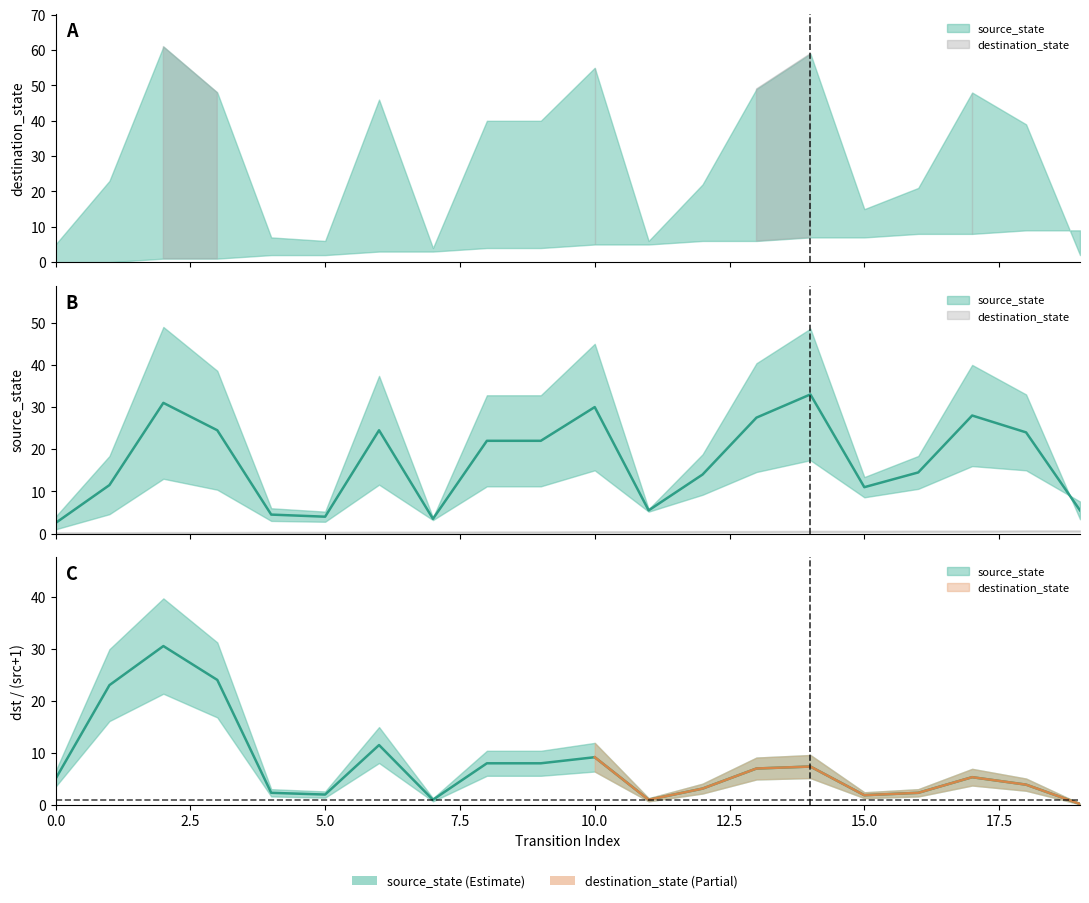

Rank the categories by value from highest to lowest.

14, 2, 10, 17, 13, 3, 6, 18, 8, 9, 16, 12, 1, 15, 11, 19, 4, 5, 7, 0